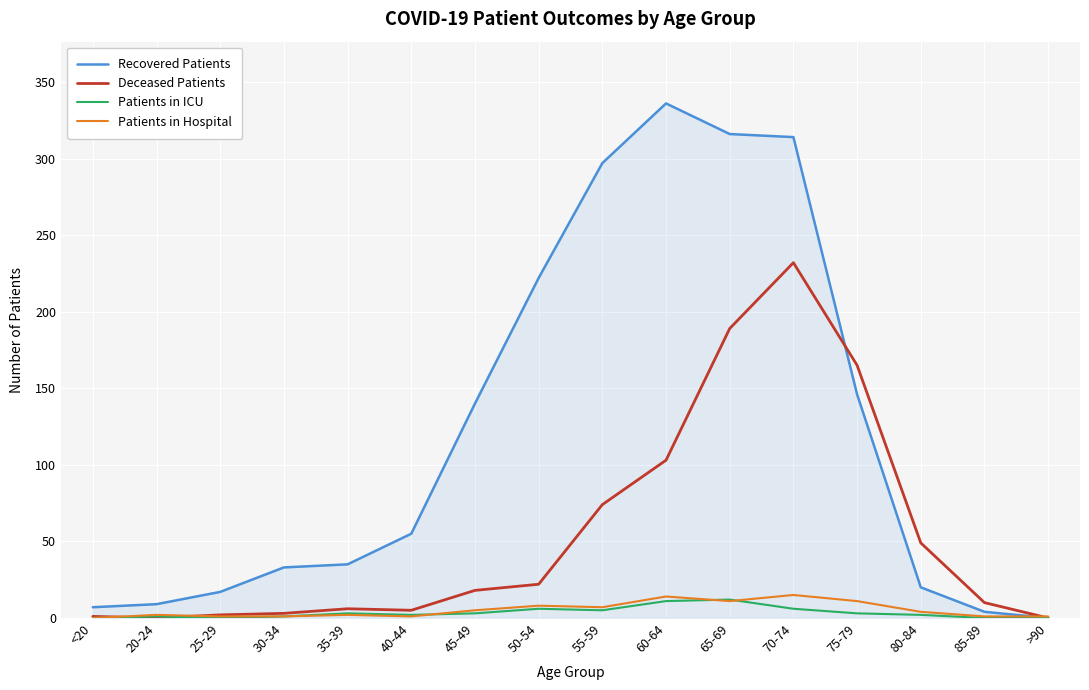

Which category has the highest value across all series?

60-64